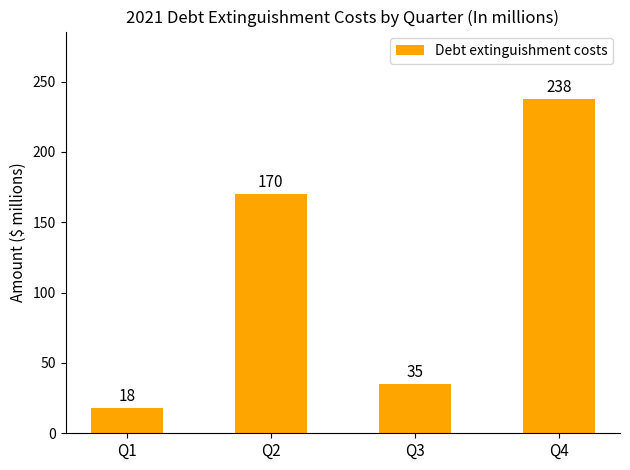

Are the bars horizontal?

No